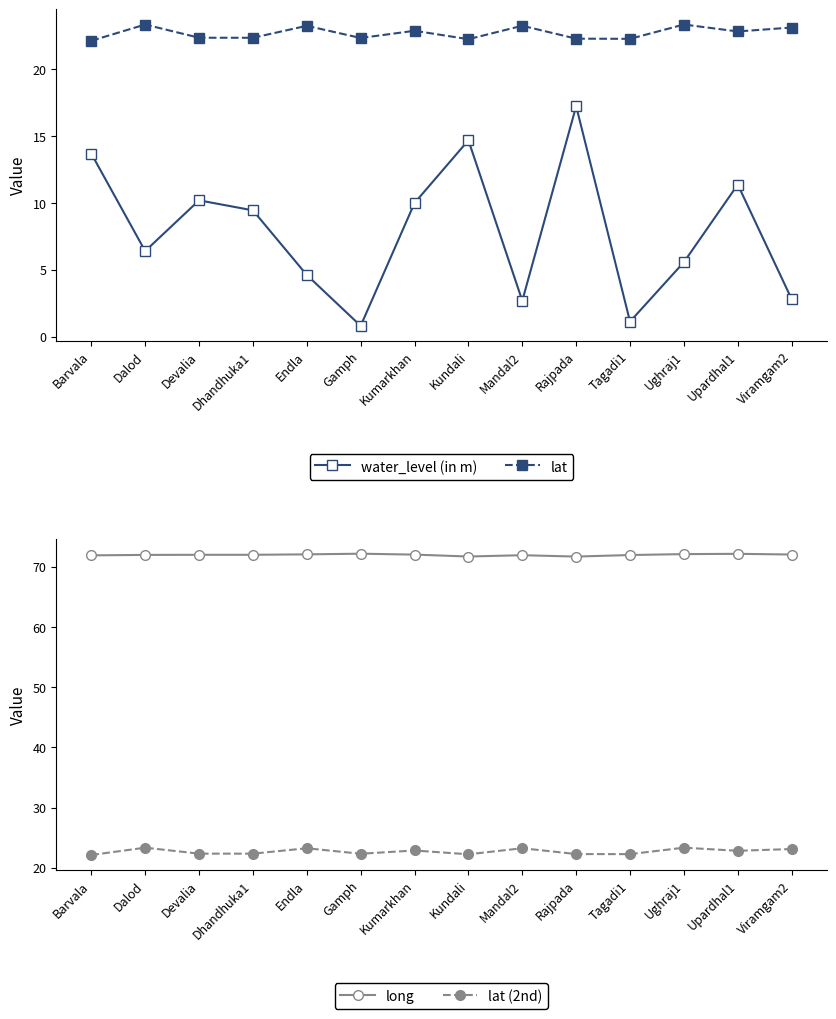

Which series changed the most between Endla and Kumarkhan?

water_level (in m)